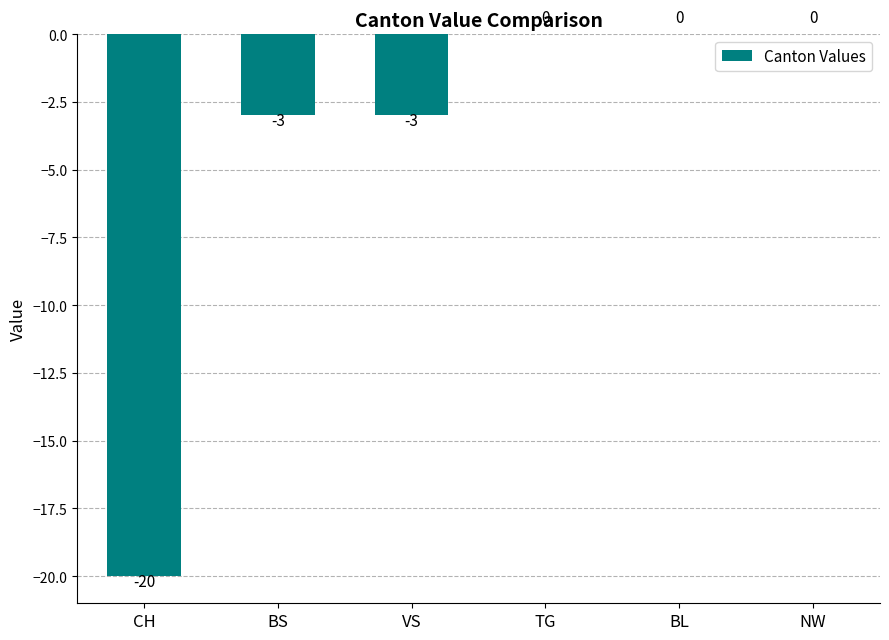

Is it true that the value at BS is -2?

False